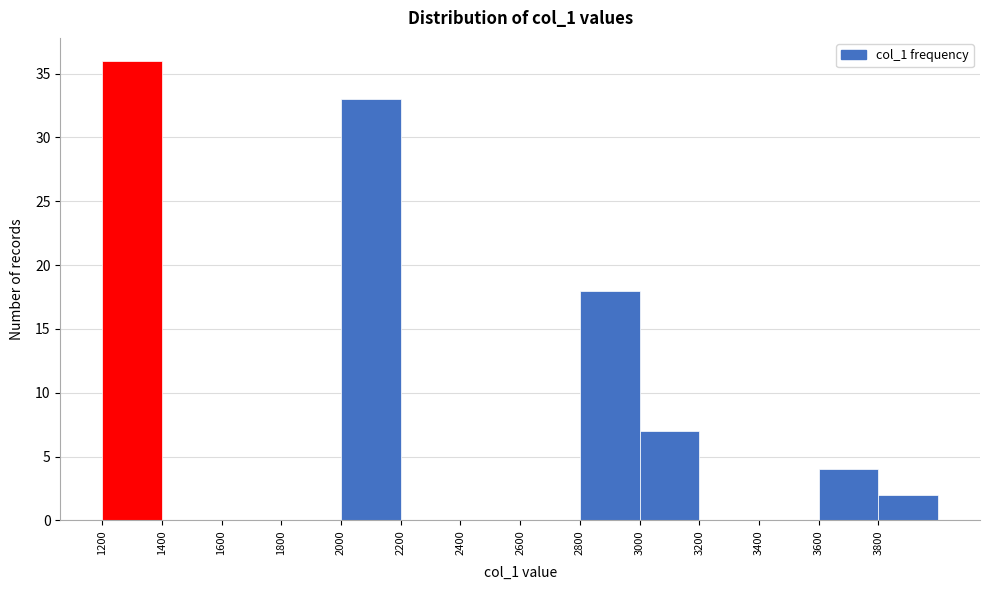

Which range on the x-axis has the tallest bar?

1200 to 1400